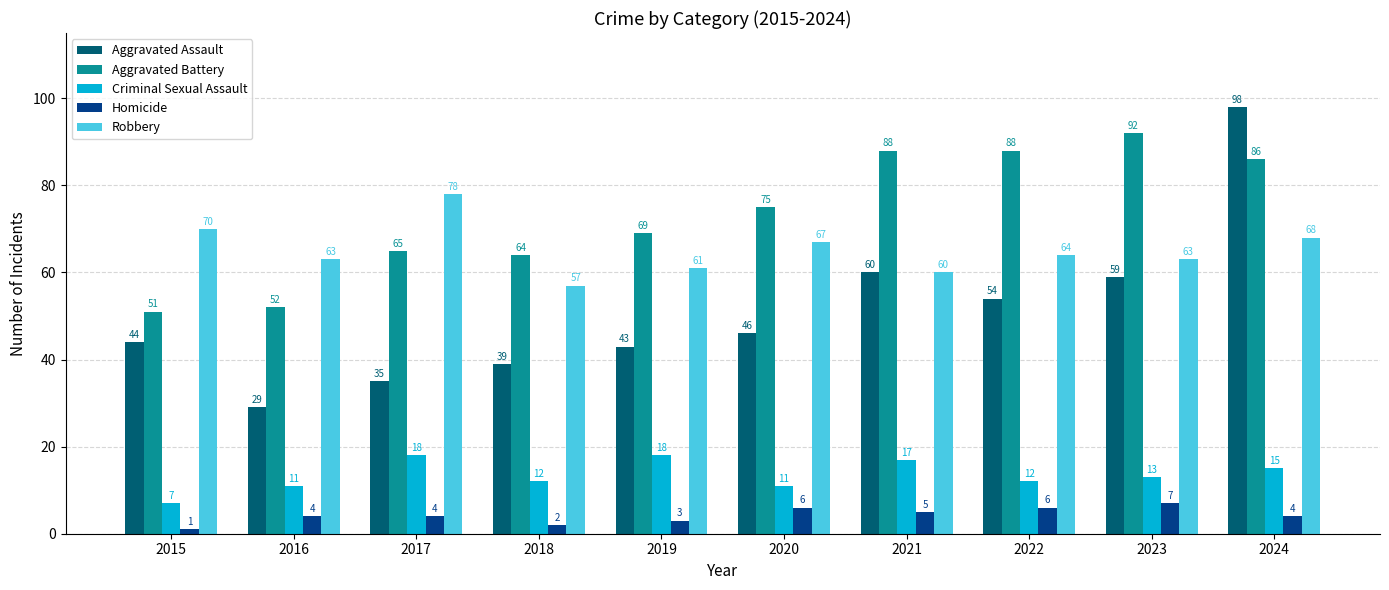

True or false: Aggravated Assault has a value of 29 at 2019.

False